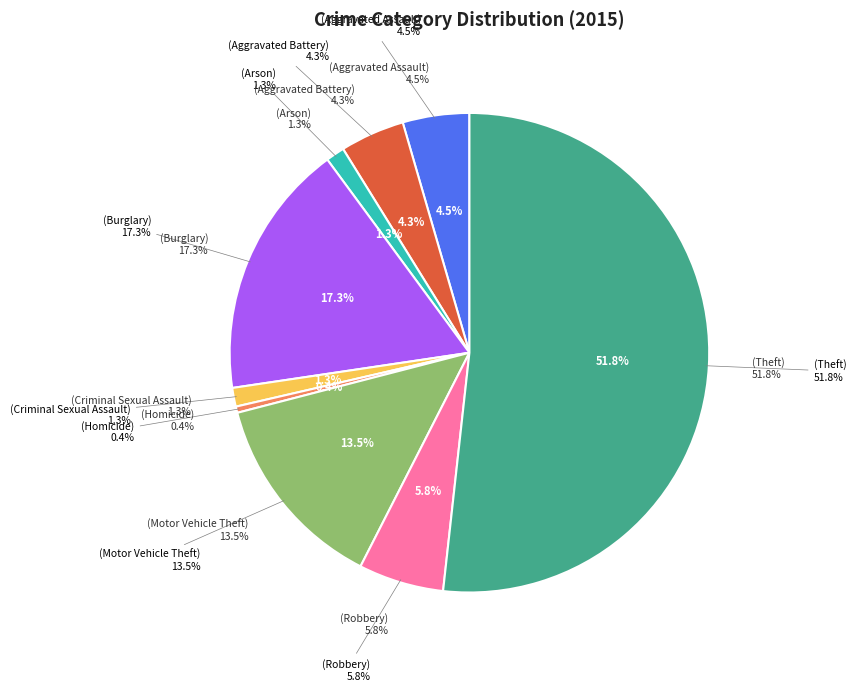

What is the majority slice?

Theft